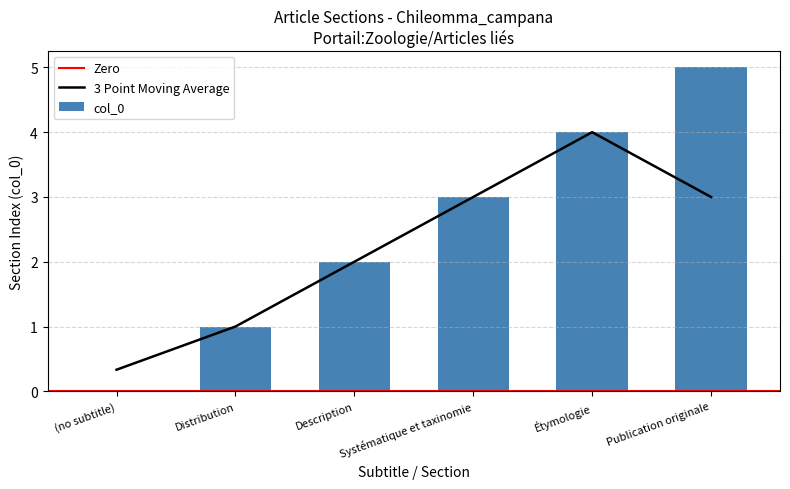

What is the maximum value shown in the chart?

5